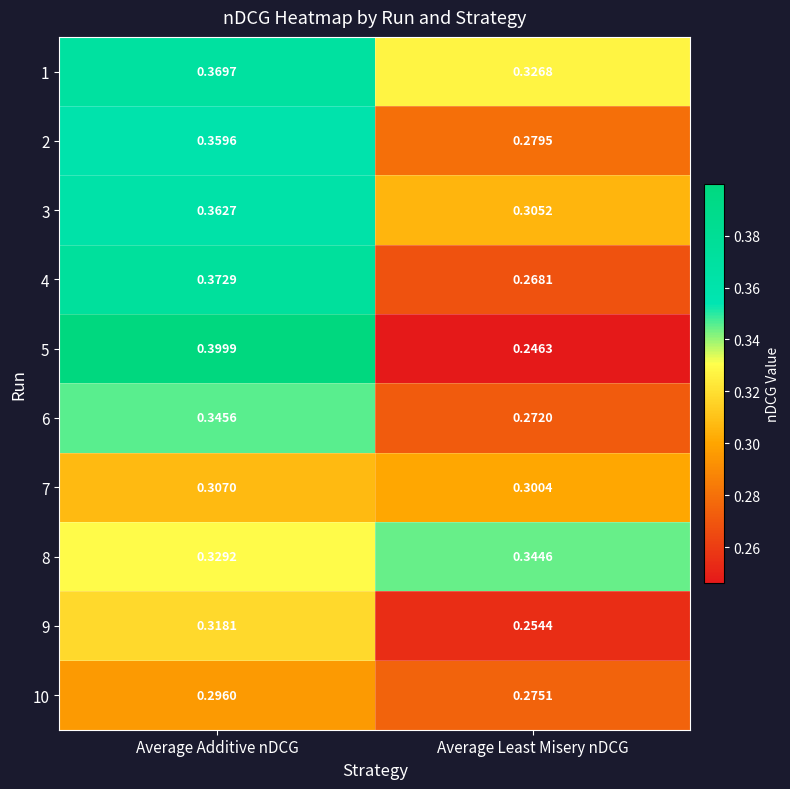

Where is 7 nearest to the value 0?

Average Least Misery nDCG